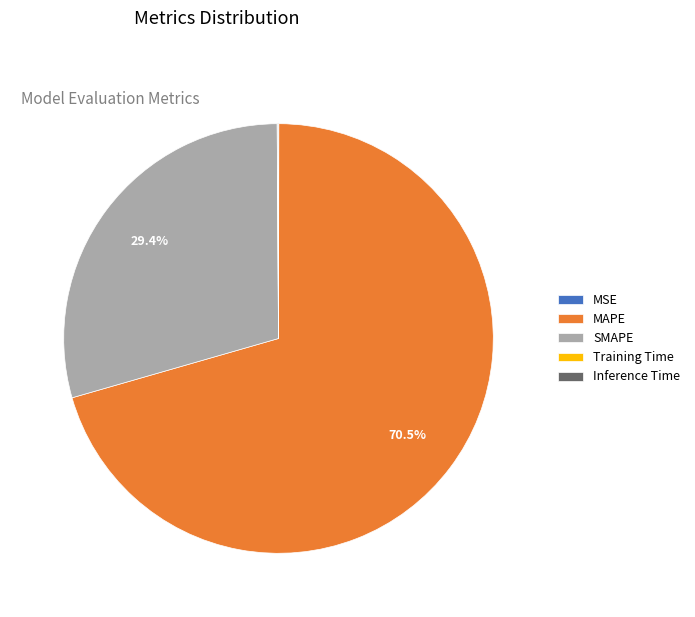

What portion of the pie excludes SMAPE?

70.6%